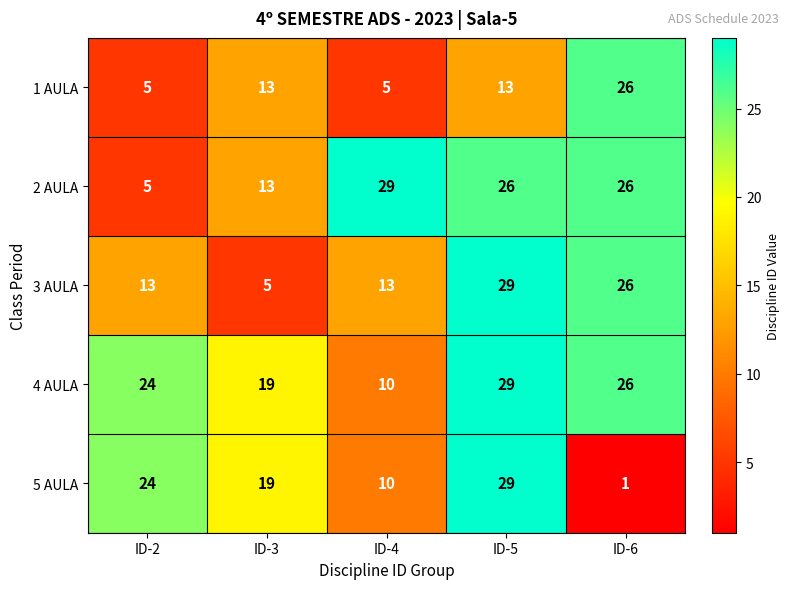

At how many categories does at least one series exceed 23?

4